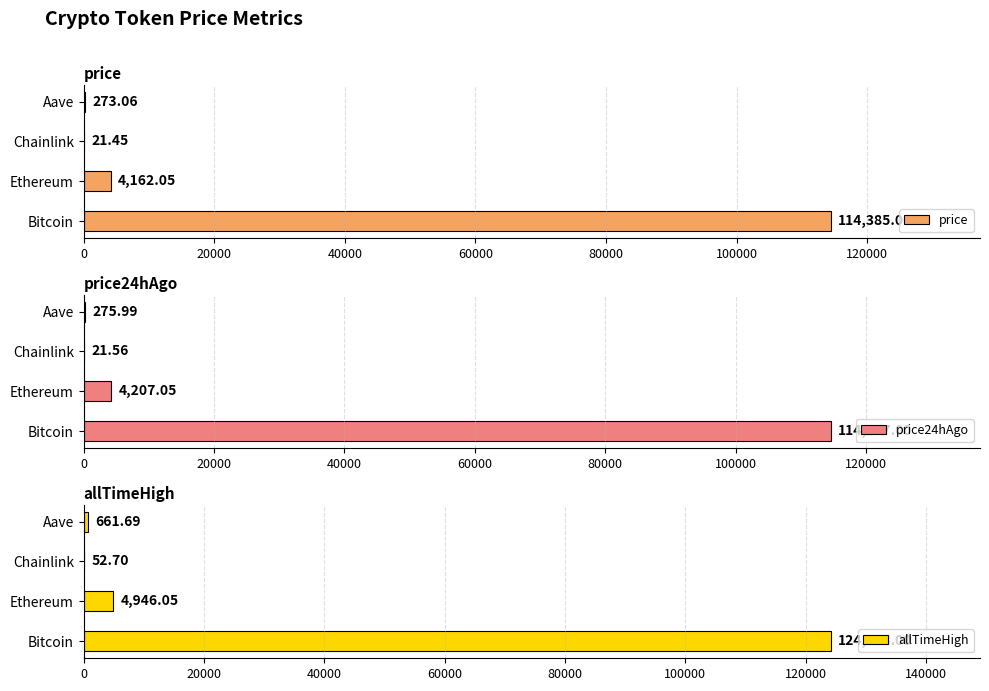

What is the sum of the price24hAgo values at Bitcoin and Chainlink?

114588.6